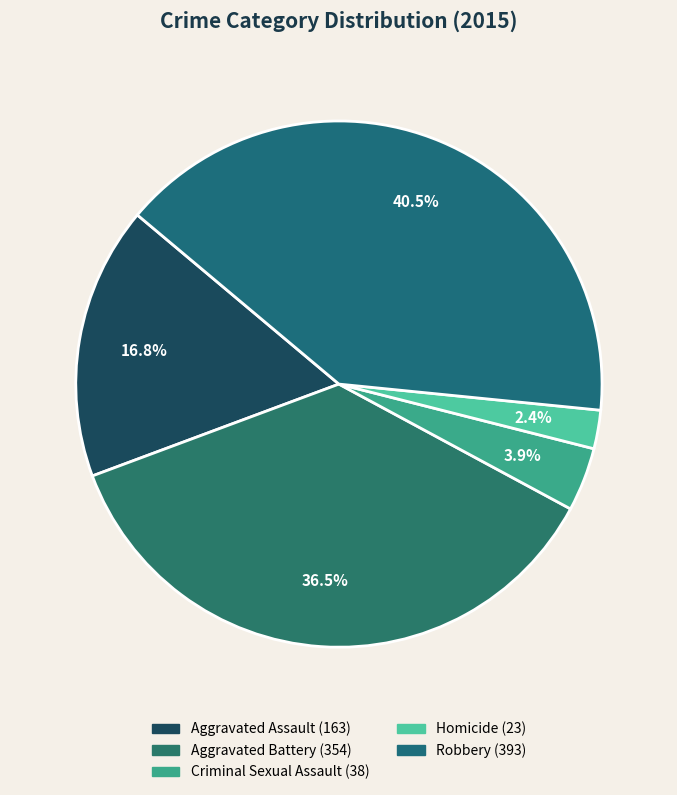

To the nearest percent, what is the combined percentage of Homicide and Robbery?

43%